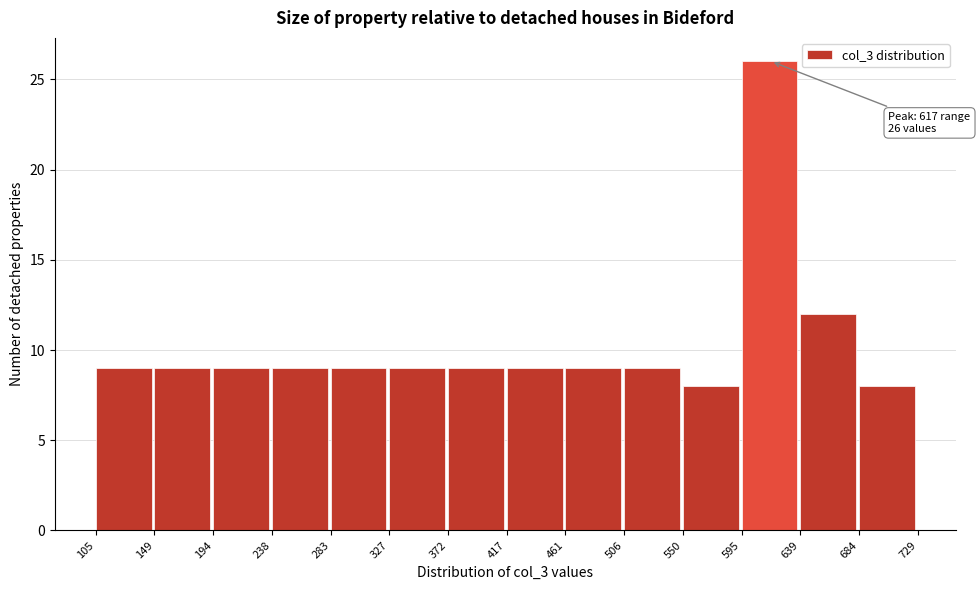

Over which range of the x-axis is the bar tallest?

595 to 639